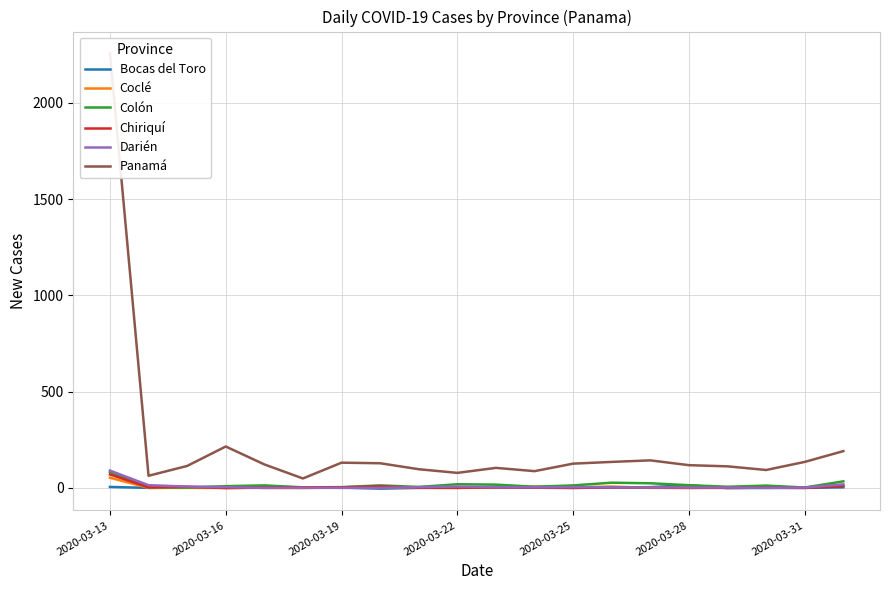

What is the value of the Chiriquí point at the 20th from the left?

9